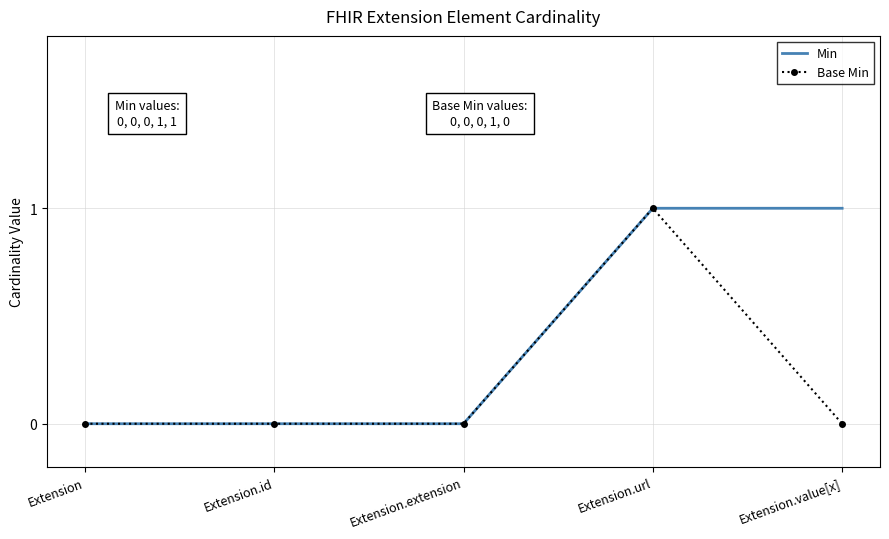

What position from the right is Extension.id?

4